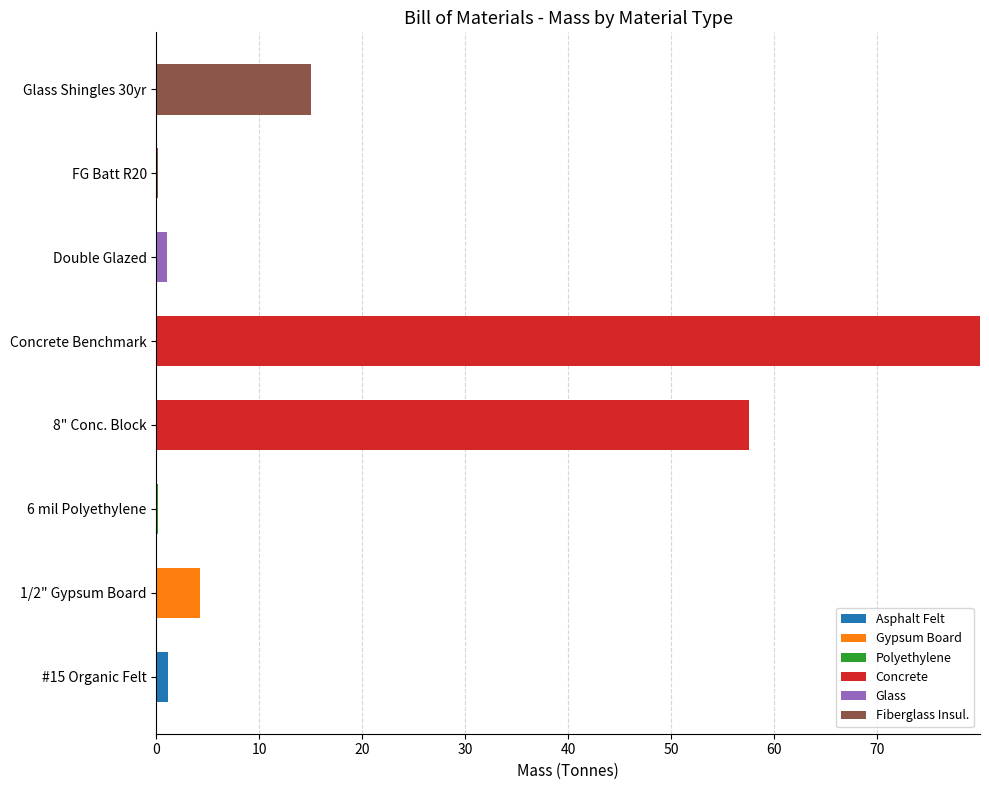

At which category is the sum across all series the highest?

Concrete Benchmark